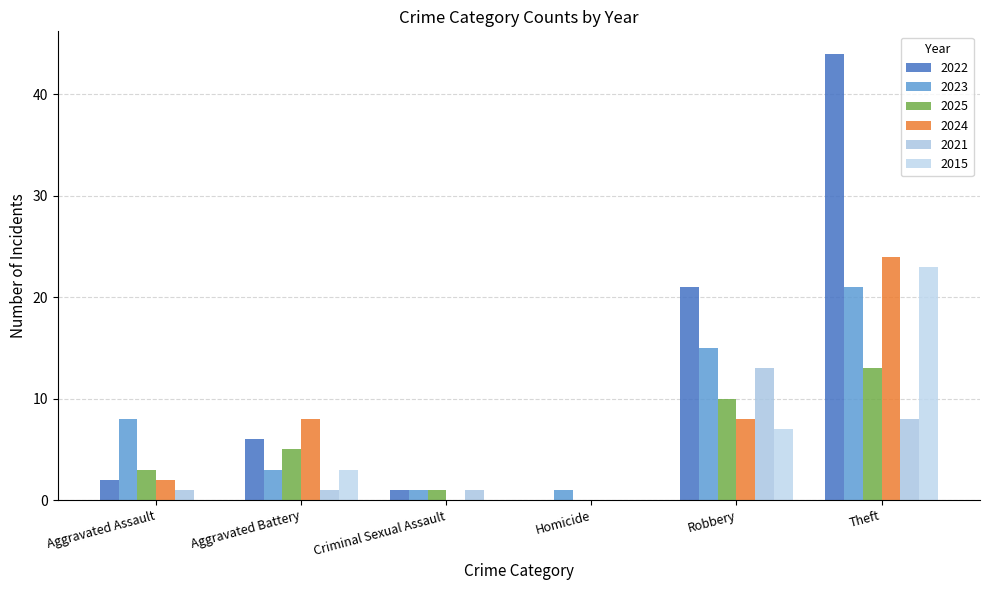

What is the label of the 4th bar from the right?

Criminal Sexual Assault